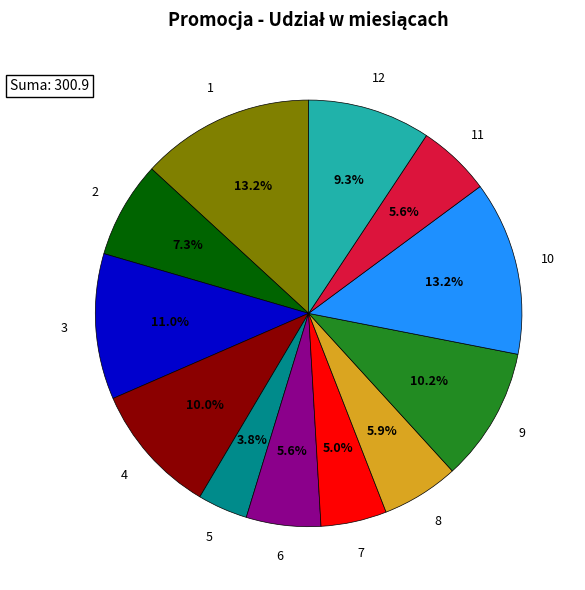

Does any single category account for the majority?

No